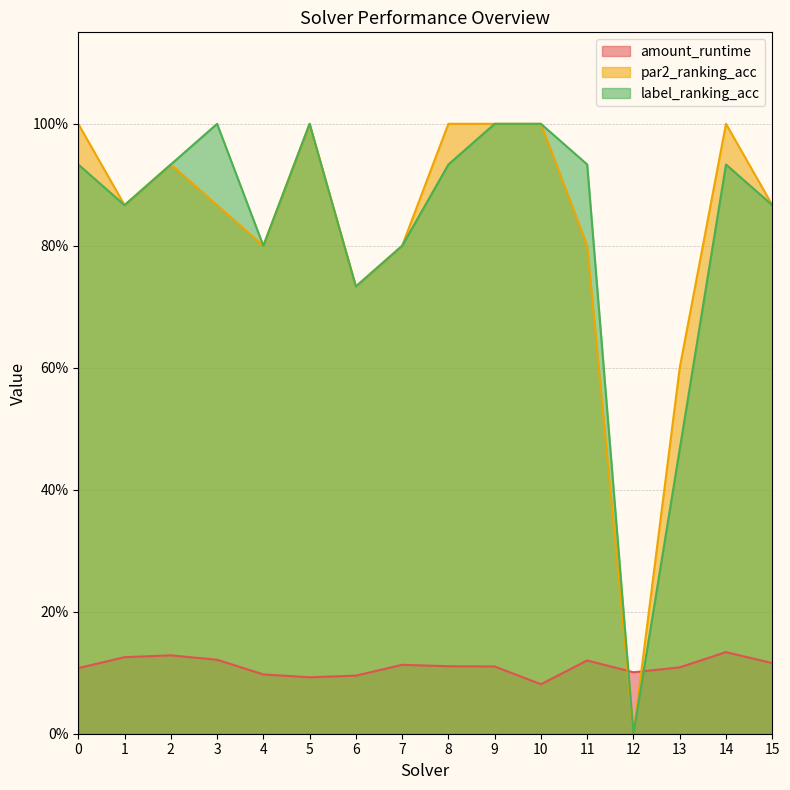

At 9, list the series in order from largest to smallest.

par2_ranking_acc, label_ranking_acc, amount_runtime